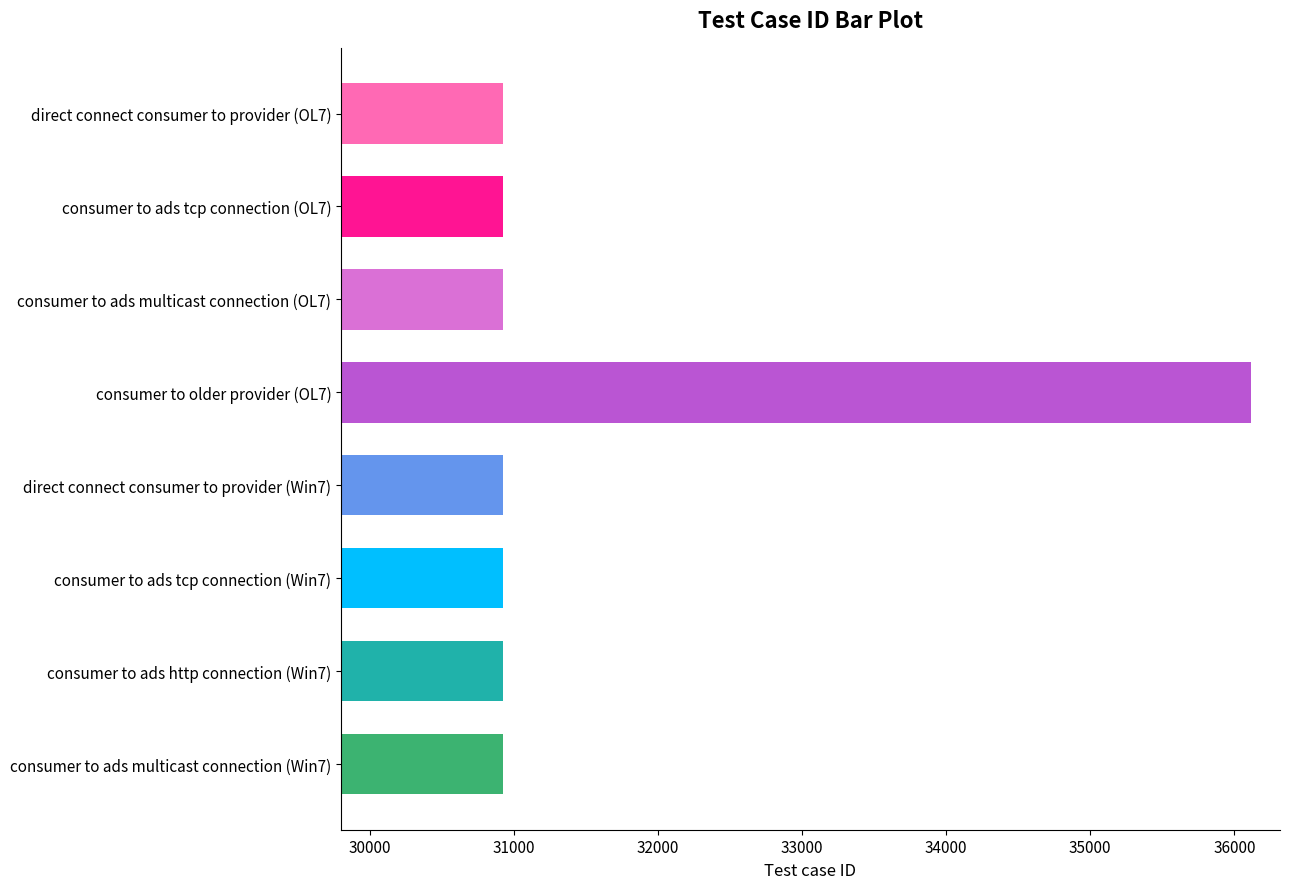

What is the value of the 6th bar from the top?

30923